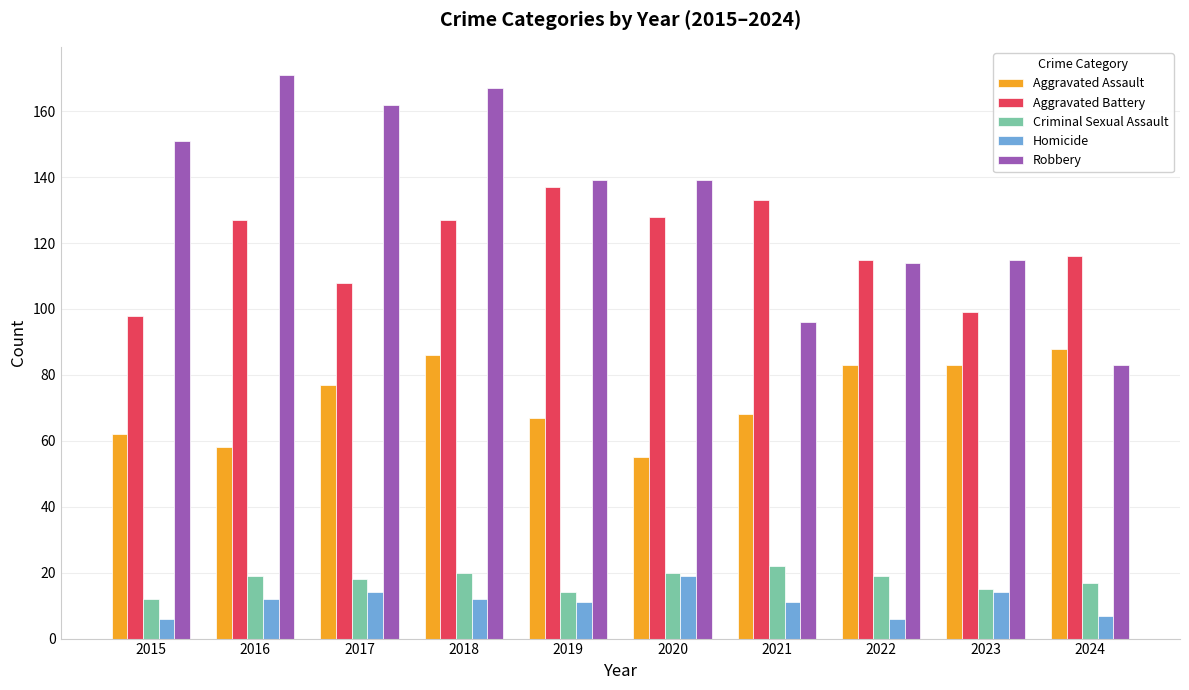

Reading left to right, what are all the values shown in this chart?

Aggravated Assault: 2015=62	2016=58	2017=77	2018=86	2019=67	2020=55	2021=68	2022=83	2023=83	2024=88
Aggravated Battery: 2015=98	2016=127	2017=108	2018=127	2019=137	2020=128	2021=133	2022=115	2023=99	2024=116
Criminal Sexual Assault: 2015=12	2016=19	2017=18	2018=20	2019=14	2020=20	2021=22	2022=19	2023=15	2024=17
Homicide: 2015=6	2016=12	2017=14	2018=12	2019=11	2020=19	2021=11	2022=6	2023=14	2024=7
Robbery: 2015=151	2016=171	2017=162	2018=167	2019=139	2020=139	2021=96	2022=114	2023=115	2024=83